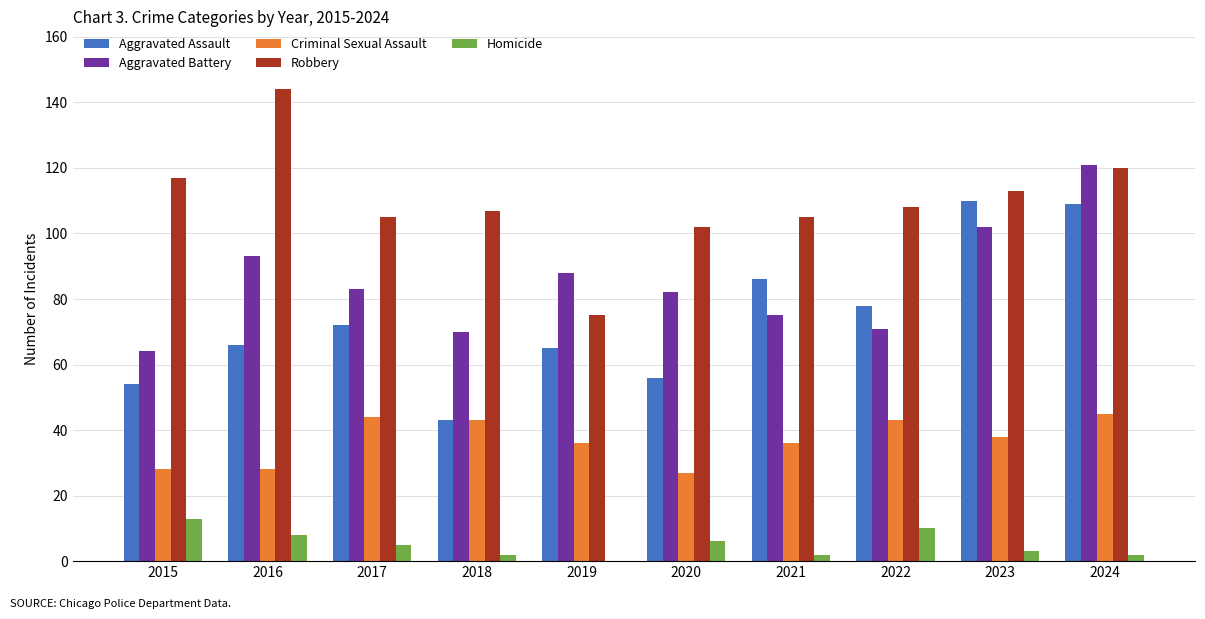

Which series changed the most between 2015 and 2016?

Aggravated Battery